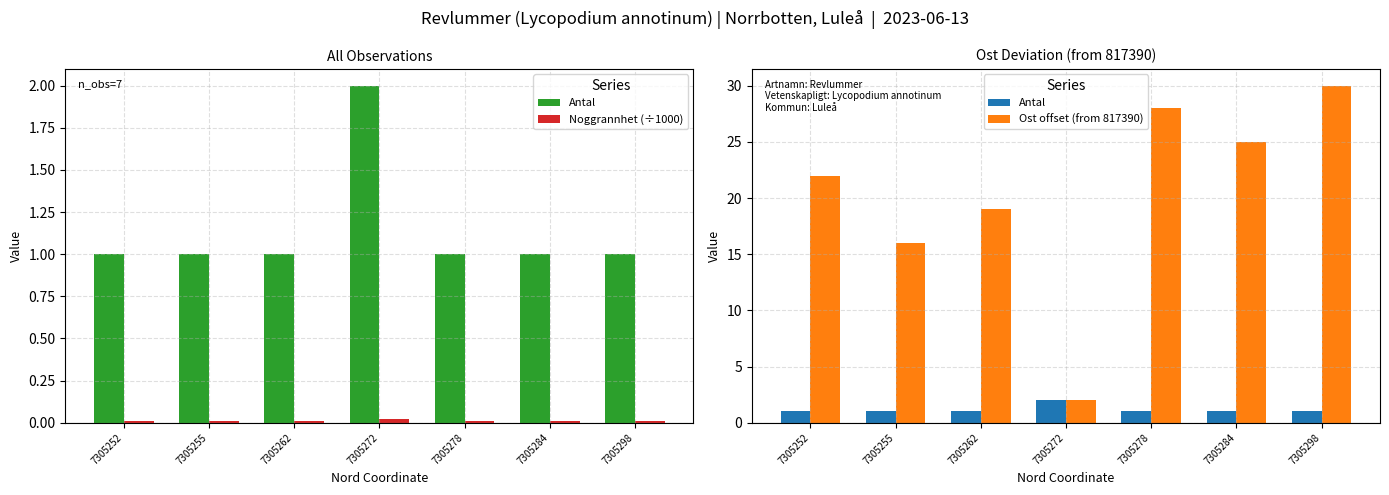

At which label is Noggrannhet (÷1000) closest to 0?

7305252